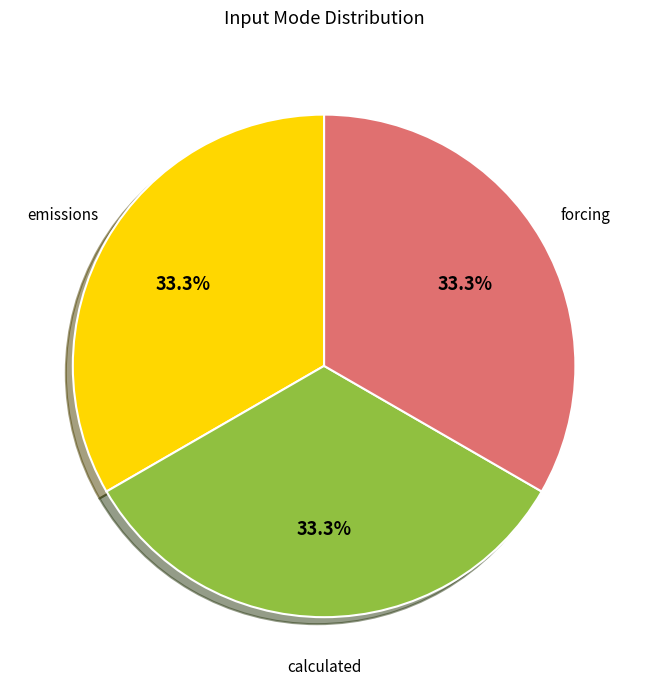

Is there a majority slice in this chart?

No